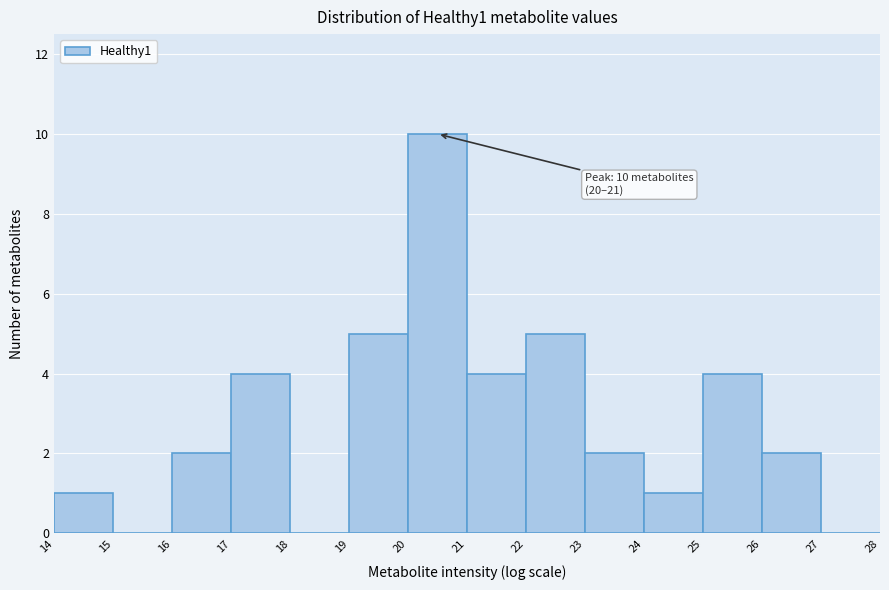

Over which range of the x-axis is the bar tallest?

20 to 21